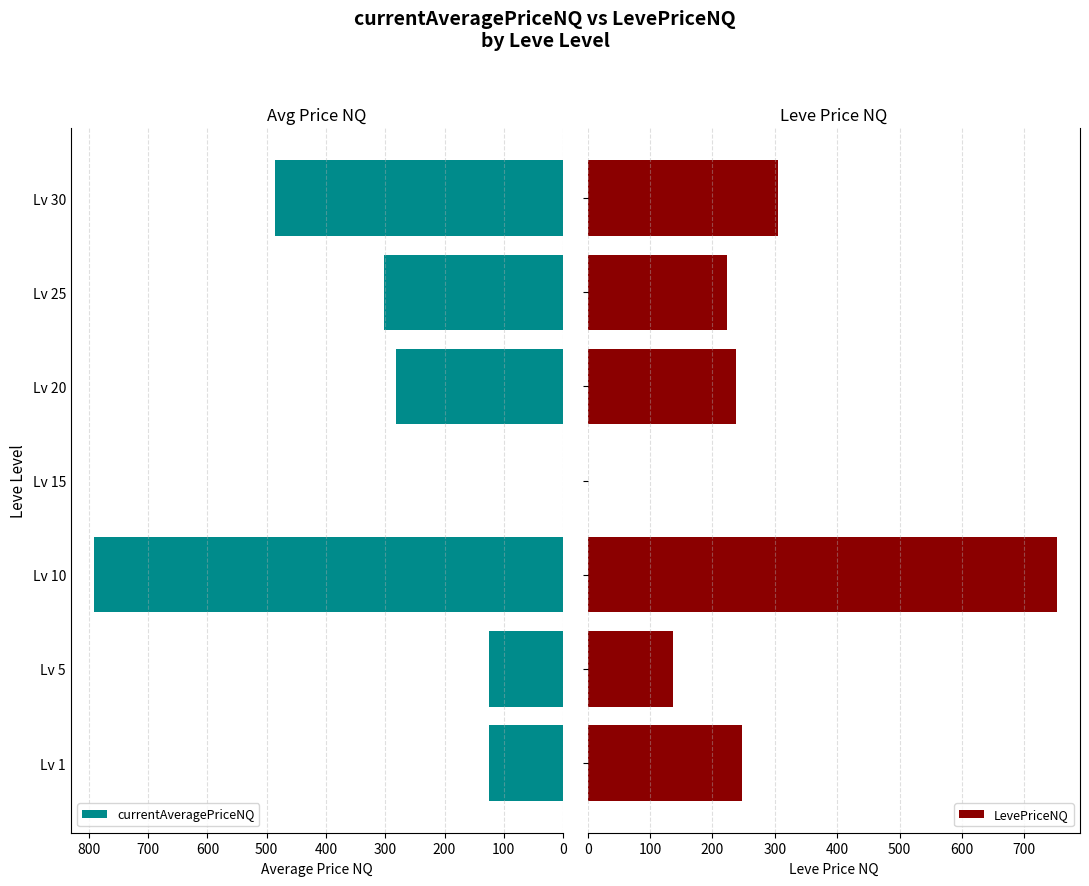

Reading left to right, list all the values displayed in this chart.

currentAveragePriceNQ: 124.6	125.7	790.9	0.0	281.7	302.4	485.4
LevePriceNQ: 248.0	137.4	751.8	0.0	238.3	222.6	305.6